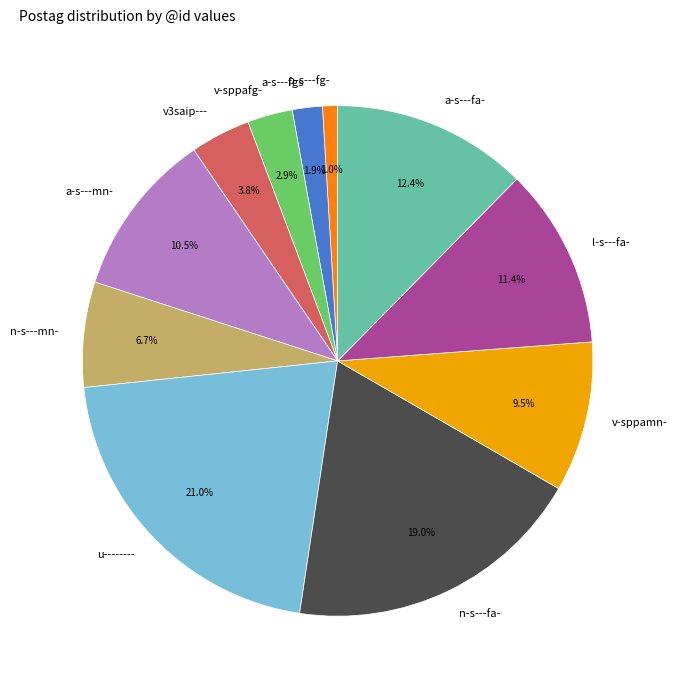

The n-s---mn- slice represents 1% of the pie. True or false?

False